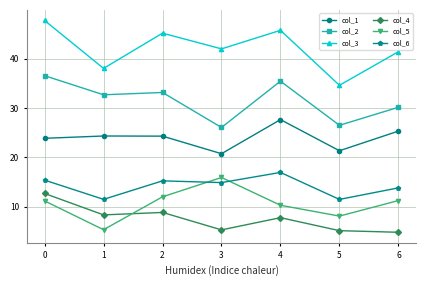

What is the maximum value shown in the chart?

47.7